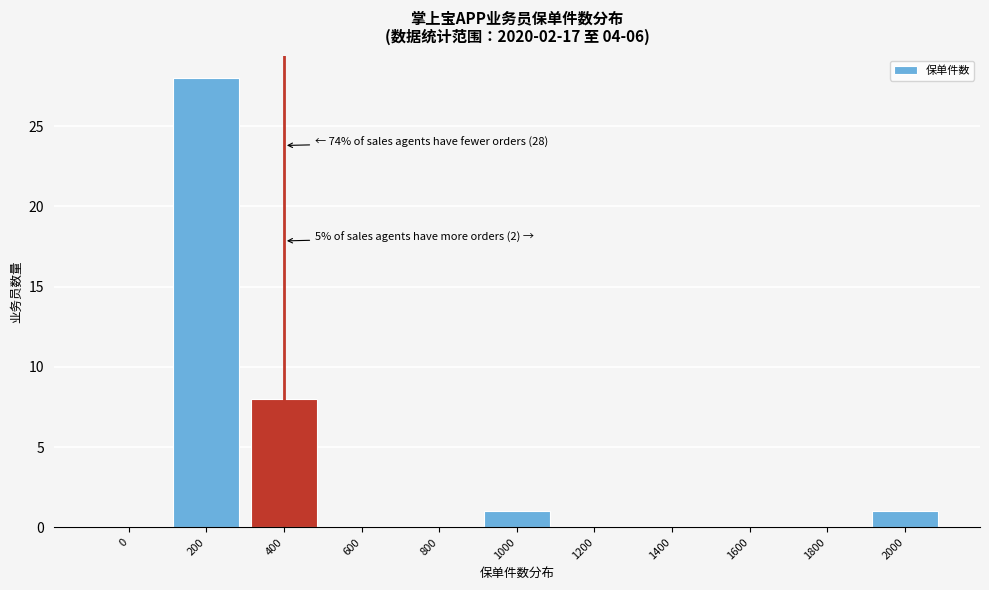

Reading left to right, transcribe all the data shown in this chart.

0=0	200=28	400=8	600=0	800=0	1000=1	1200=0	1400=0	1600=0	1800=0	2000=1